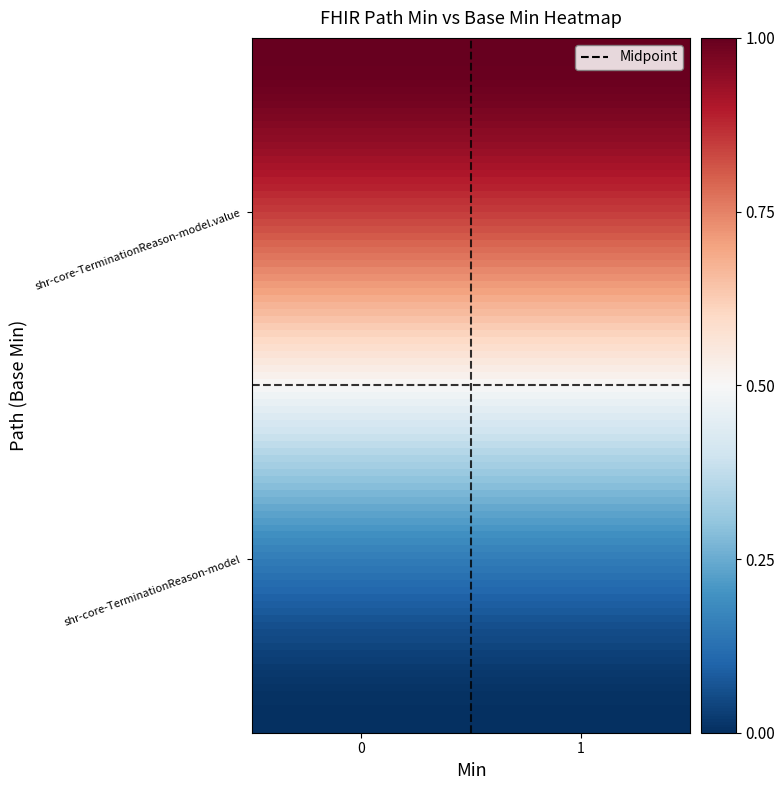

Reading left to right, what are all the values shown in this chart?

shr-core-TerminationReason-model: 0=0	1=0
shr-core-TerminationReason-model.value: 0=1	1=1